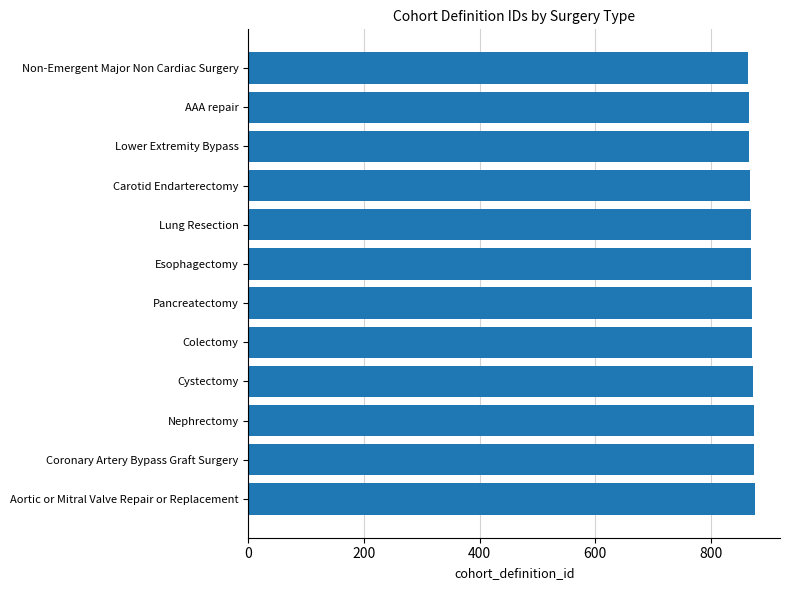

What is the sum of all values?

10446